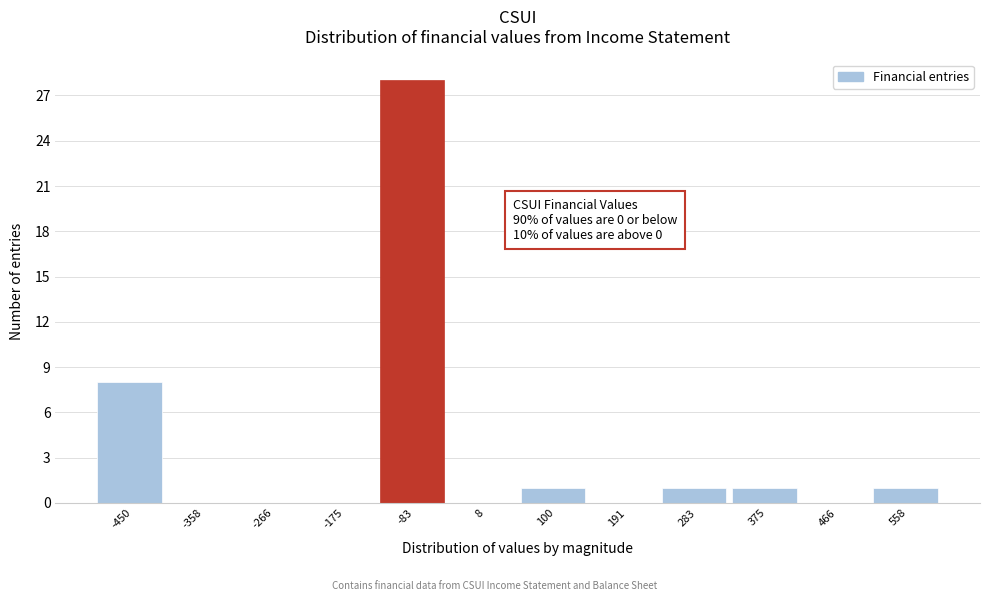

Reading left to right, what are all the values shown in this chart?

-450=8	-358=0	-266=0	-175=0	-83=28	8=0	100=1	191=0	283=1	375=1	466=0	558=1